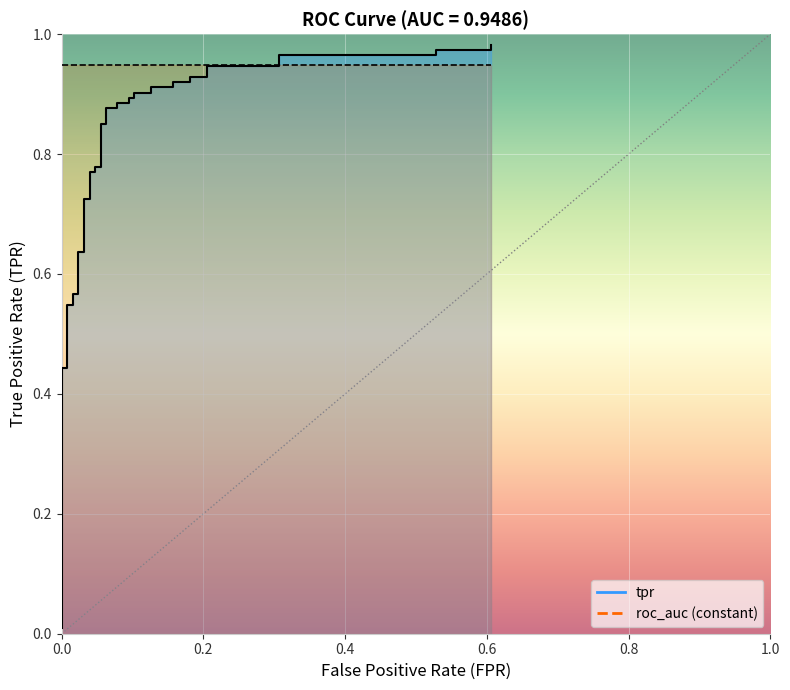

True or false: the data shows 0.4 at 13.

False